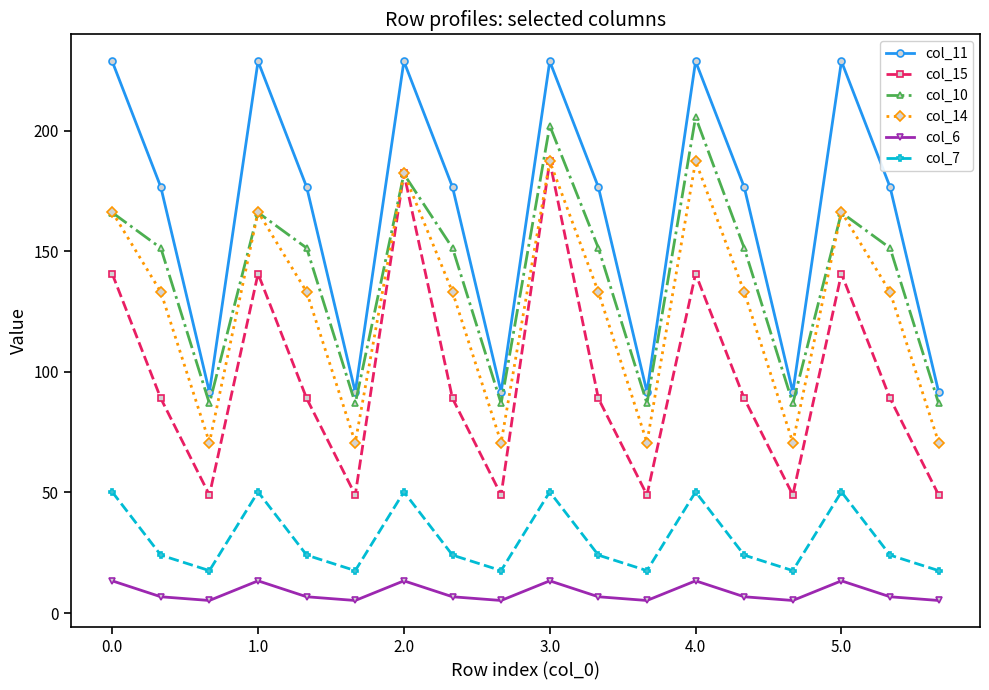

What is the greatest value displayed?

228.7